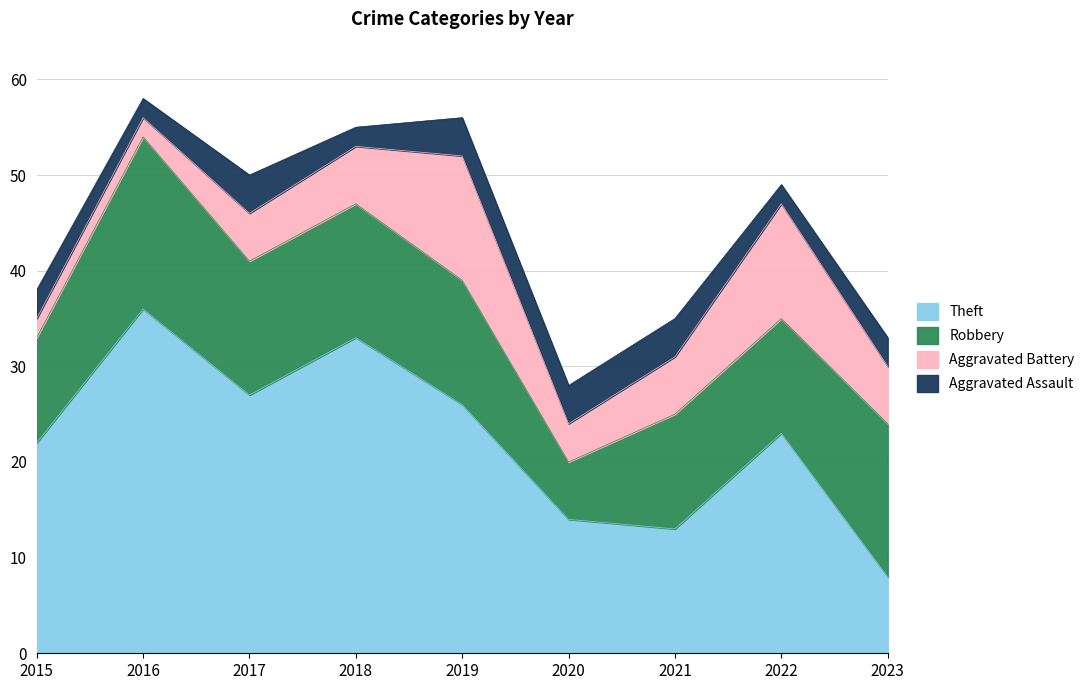

At how many categories does at least one series exceed 34?

1